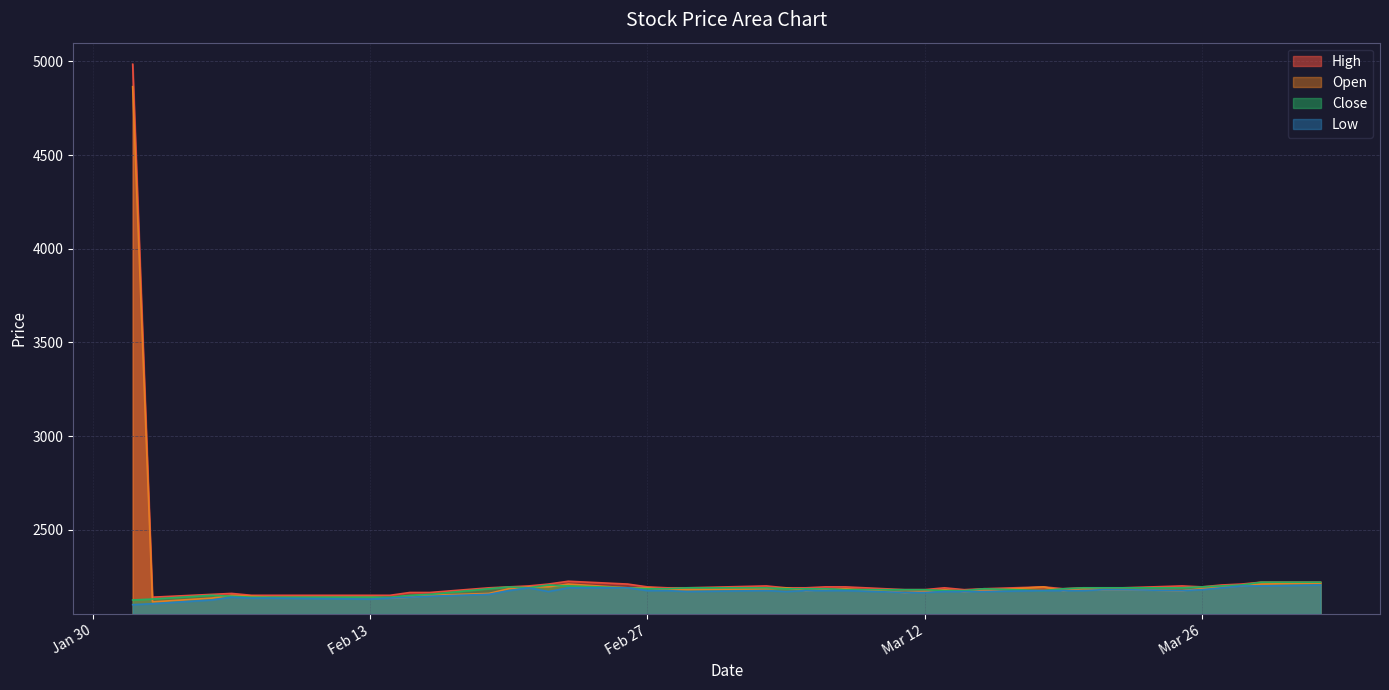

Which series has the largest range (max minus min)?

High